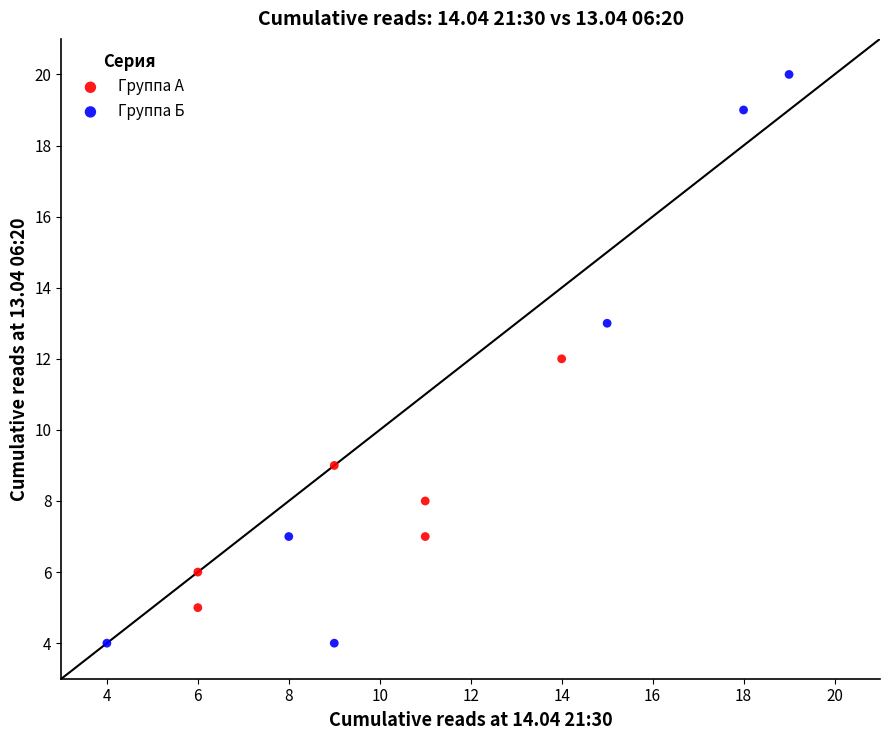

Which series reaches the minimum Y coordinate?

Группа Б